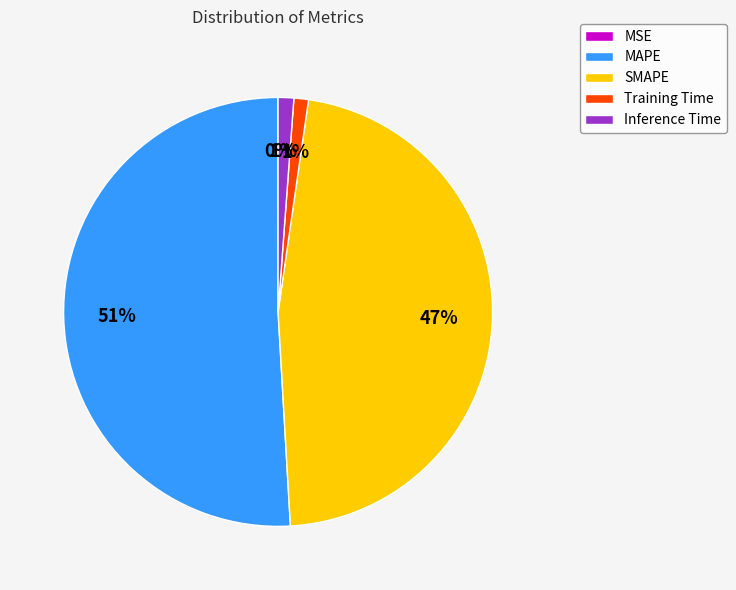

Is it true that Inference Time is 7% of the pie?

False